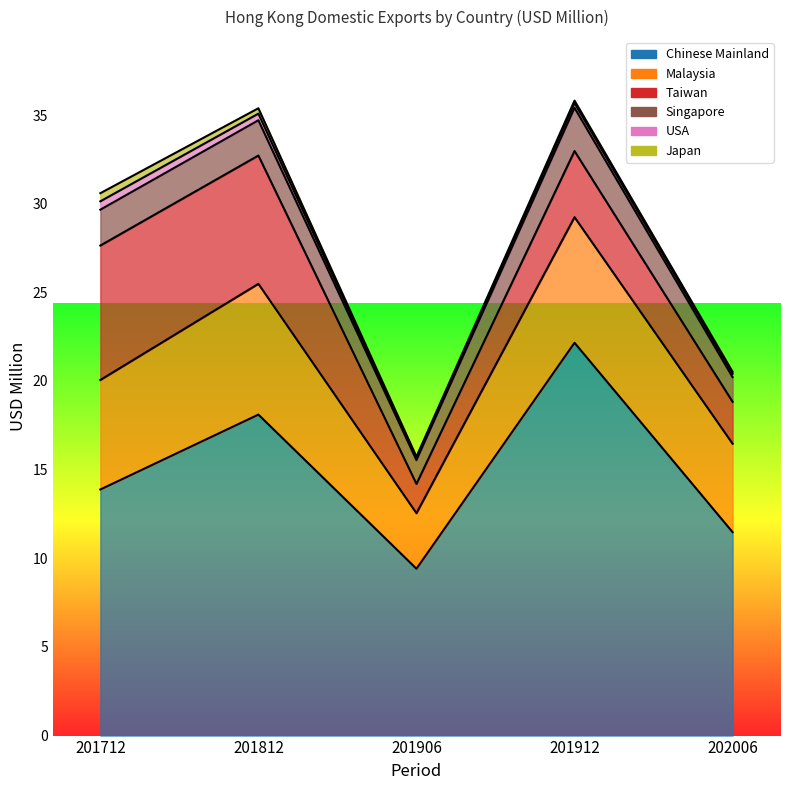

What is the highest value of the Malaysia series?

7.4